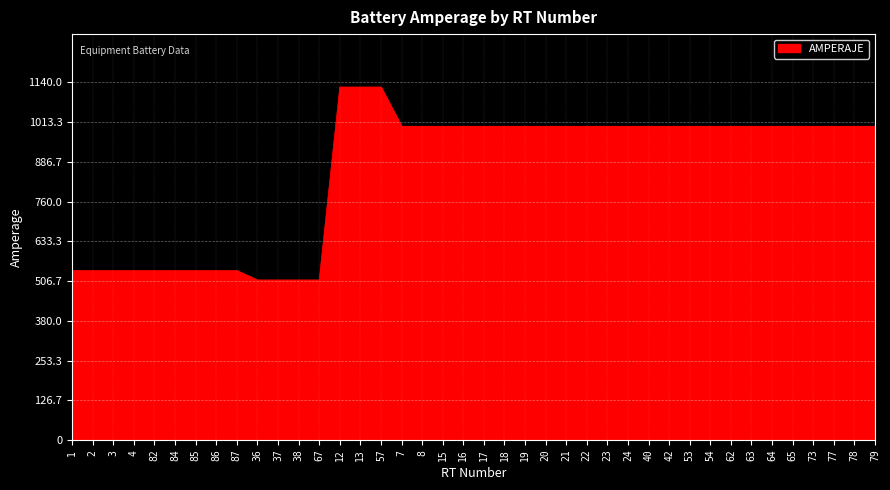

Where does the data first go above 1000?

12